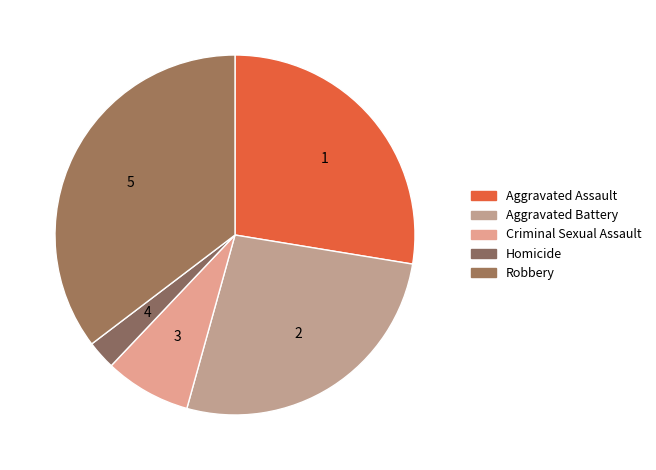

Does any single category account for the majority?

No